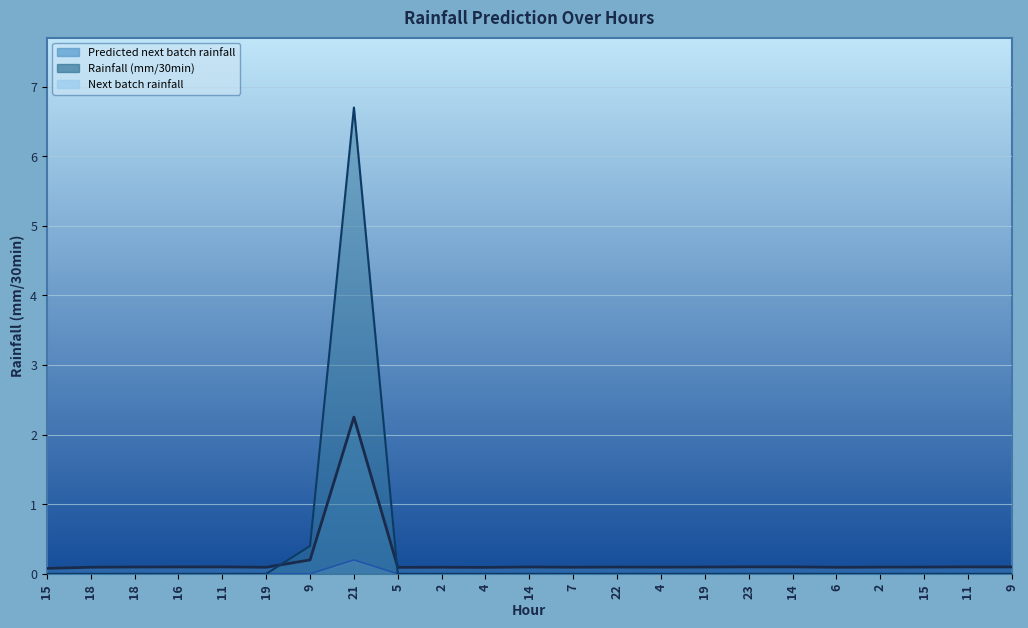

At which category is the sum across all series the highest?

21